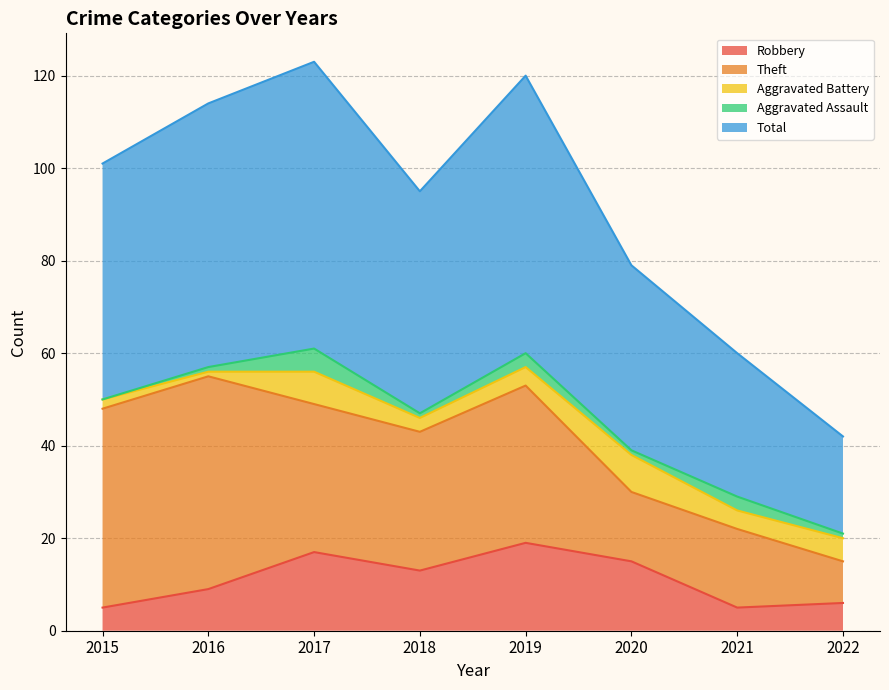

What is the difference between the Theft values at 2022 and 2019?

25